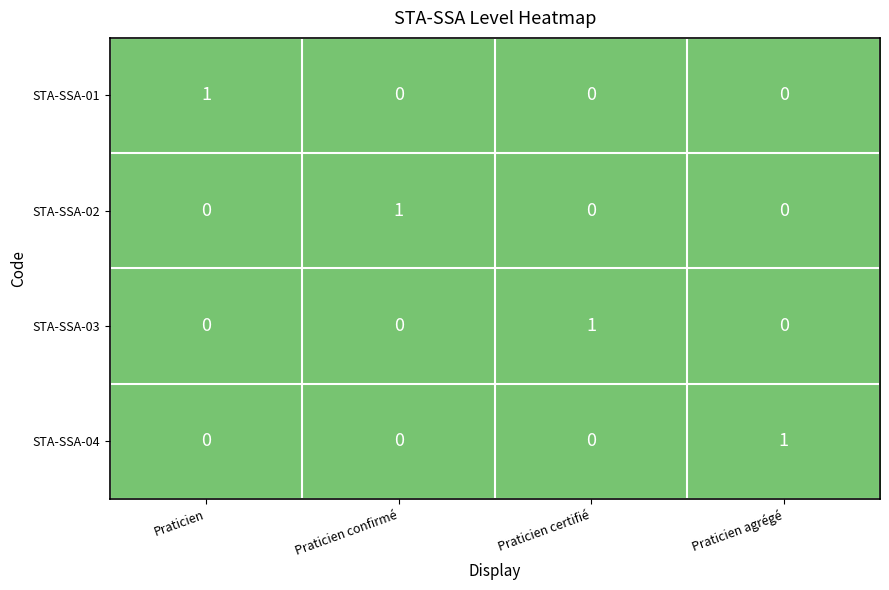

The STA-SSA-03 series shows 0 at Praticien agrégé. True or false?

True